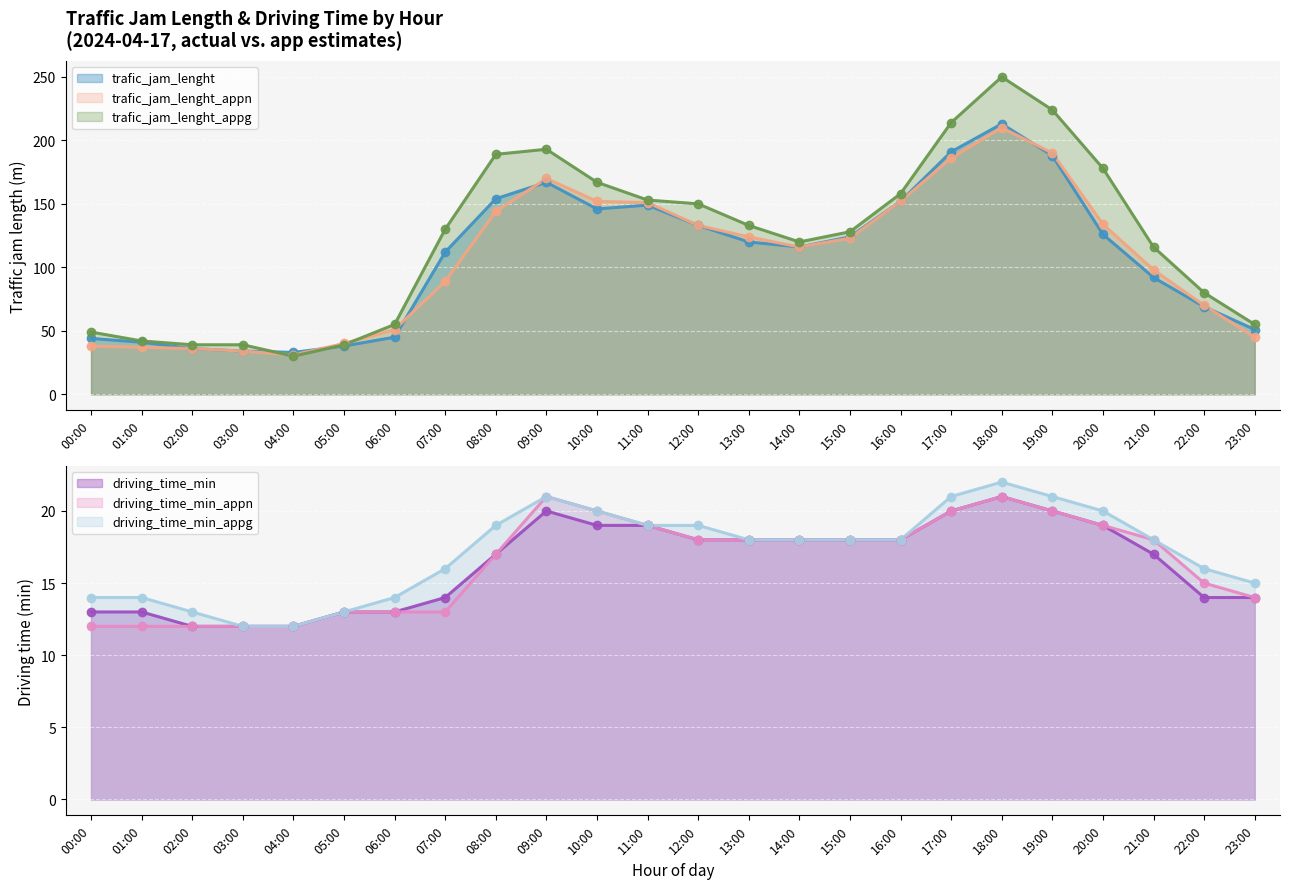

What are all the series names shown in the legend?

trafic_jam_lenght, trafic_jam_lenght_appn, trafic_jam_lenght_appg, driving_time_min, driving_time_min_appn, driving_time_min_appg